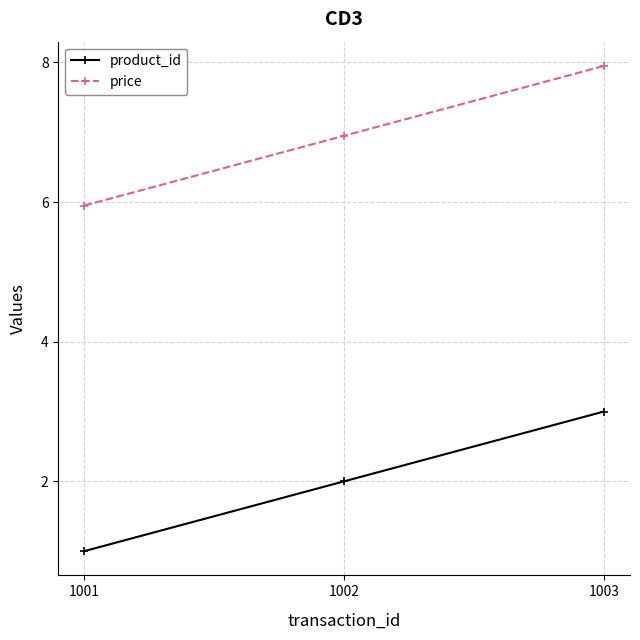

What is the value of the product_id point at the 1st from the left?

1.0